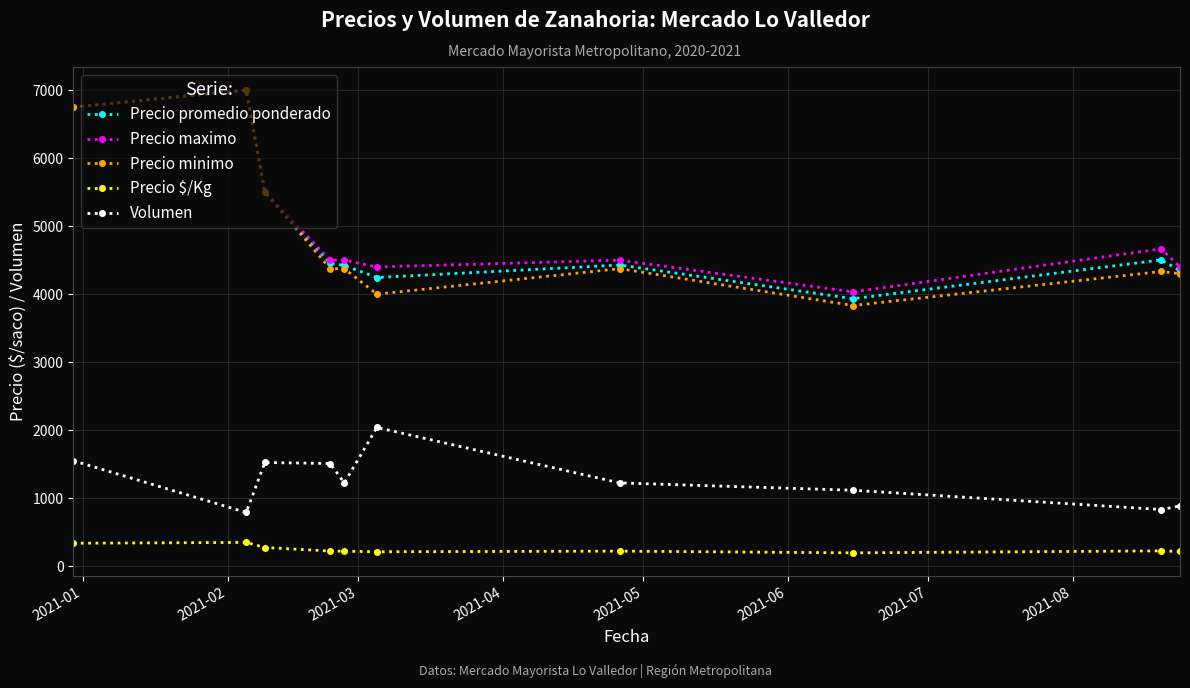

What is the maximum value shown in the chart?

7000.0